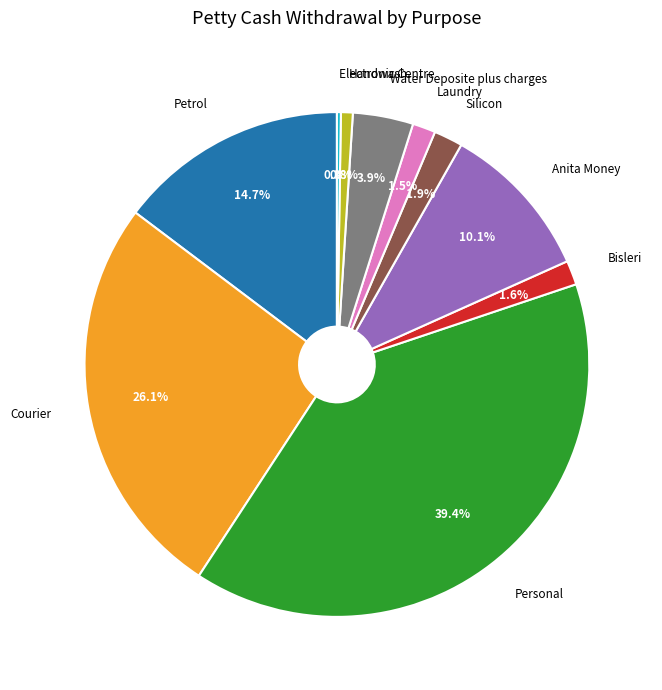

Is there any slice that represents more than half of the pie?

No